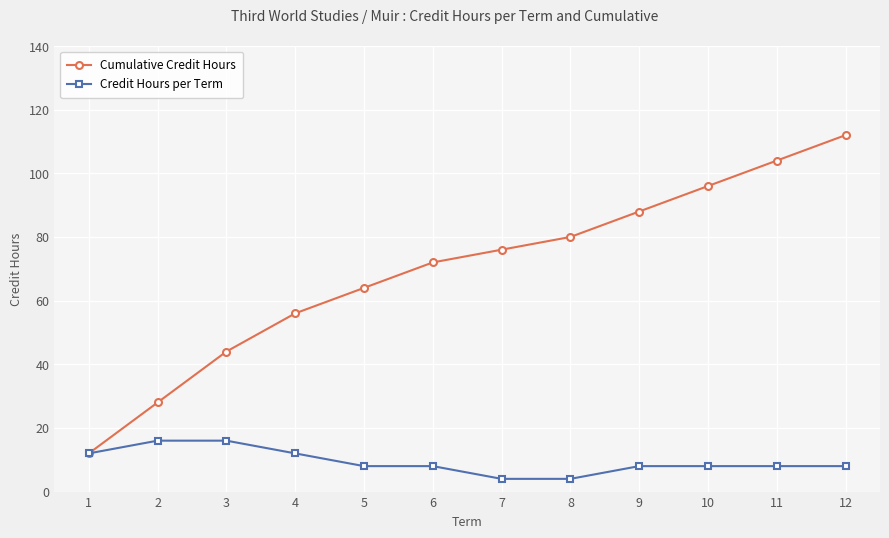

List the series in order of their overall mean, lowest first.

Credit Hours per Term, Cumulative Credit Hours